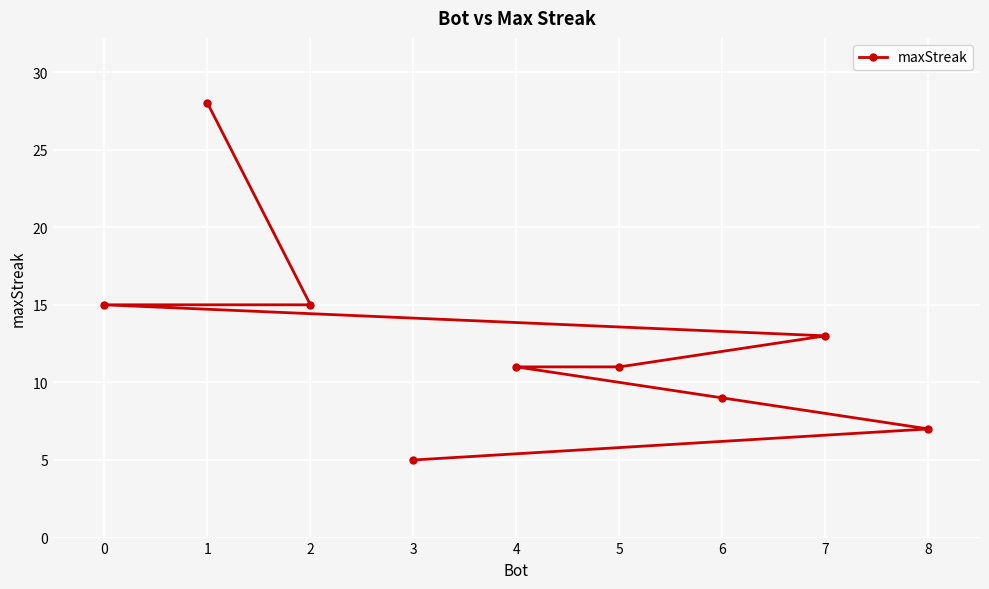

True or false: the data shows 28 at 1.

True